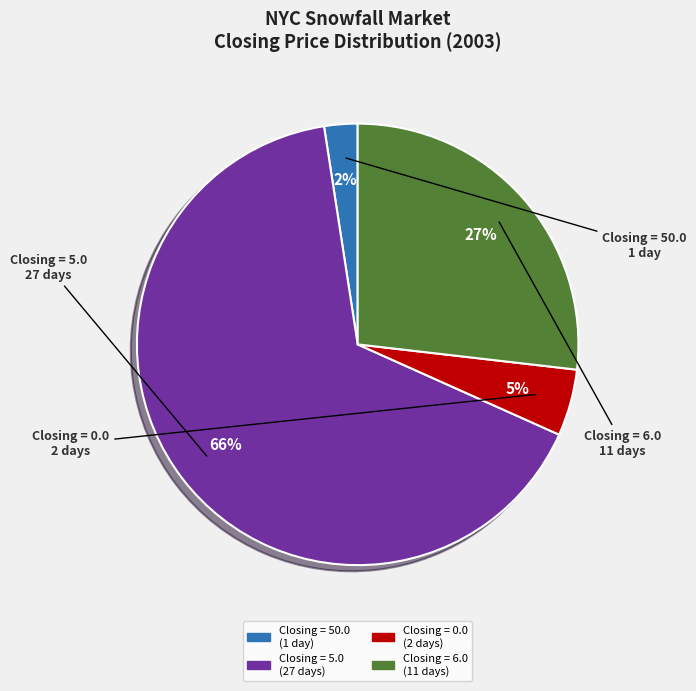

Count the number of slices in the pie.

4